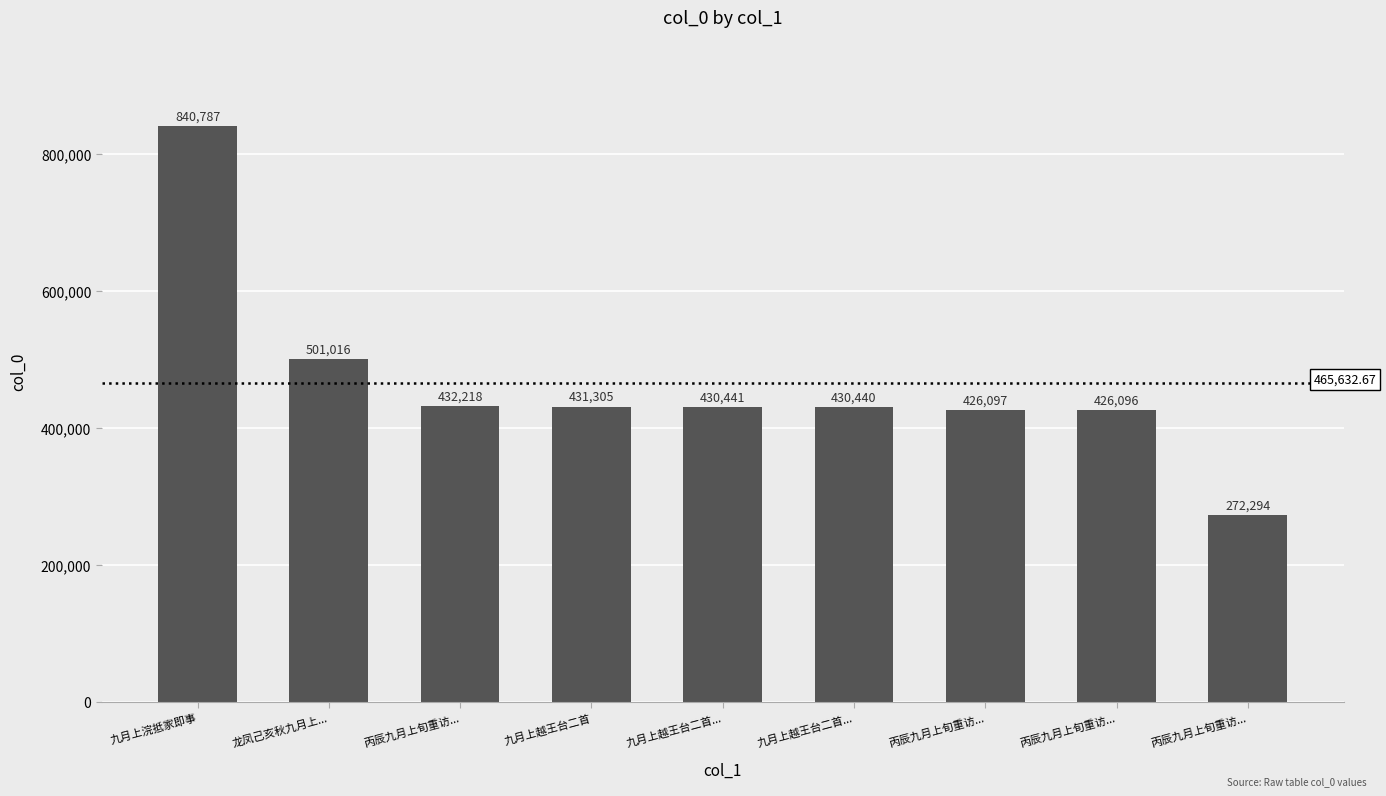

Reading right to left, extract all data points from this chart.

丙辰九月上旬重访...=272294	丙辰九月上旬重访...=426096	丙辰九月上旬重访...=426097	九月上越王台二首...=430440	九月上越王台二首...=430441	九月上越王台二首=431305	丙辰九月上旬重访...=432218	龙凤己亥秋九月上...=501016	九月上浣抵家即事=840787